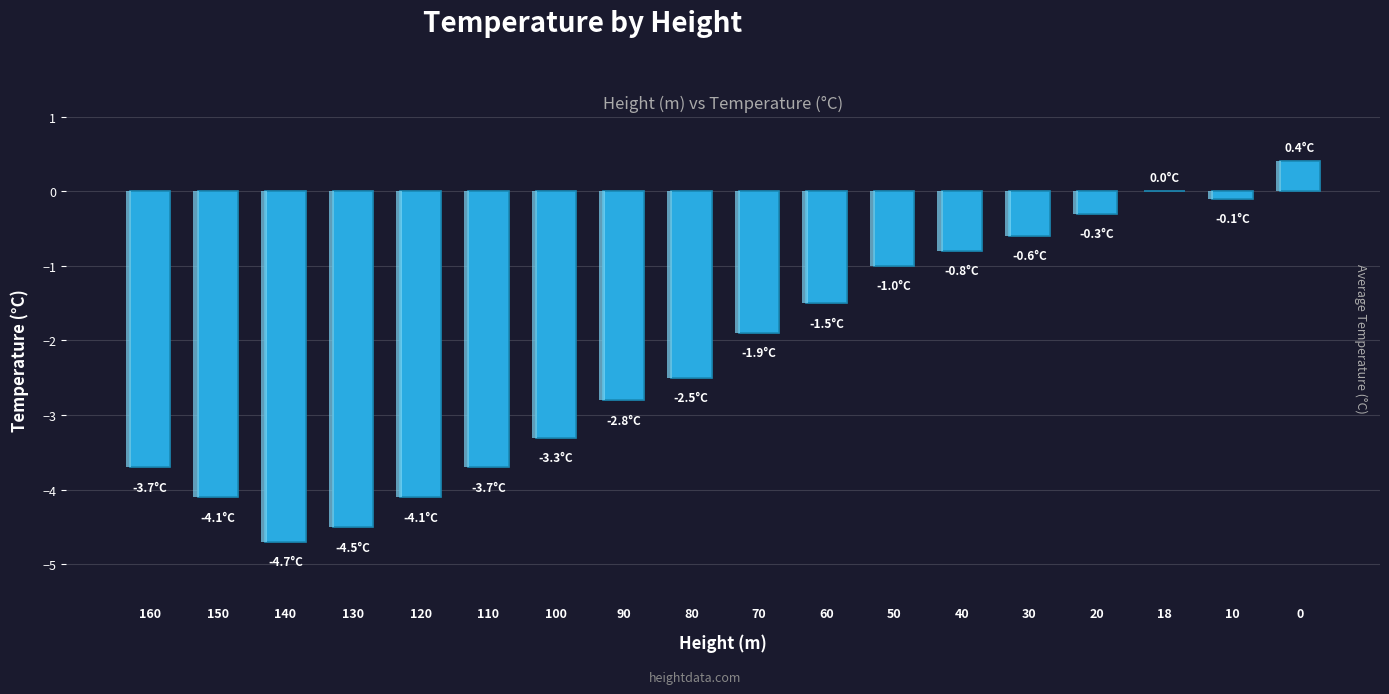

What is the sum of all values?

-39.2